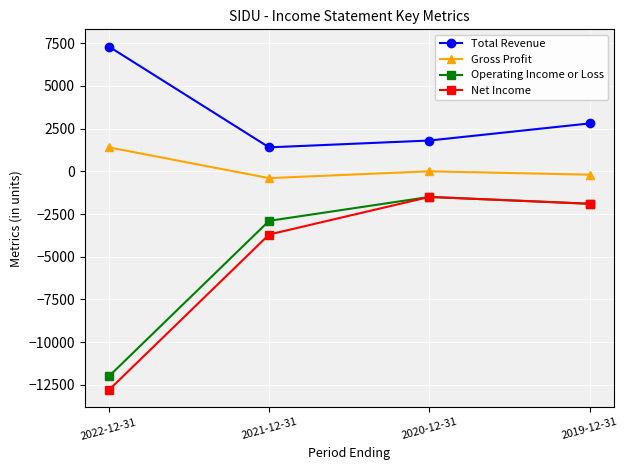

What is the spread (max minus min) of values at 2020-12-31?

3300